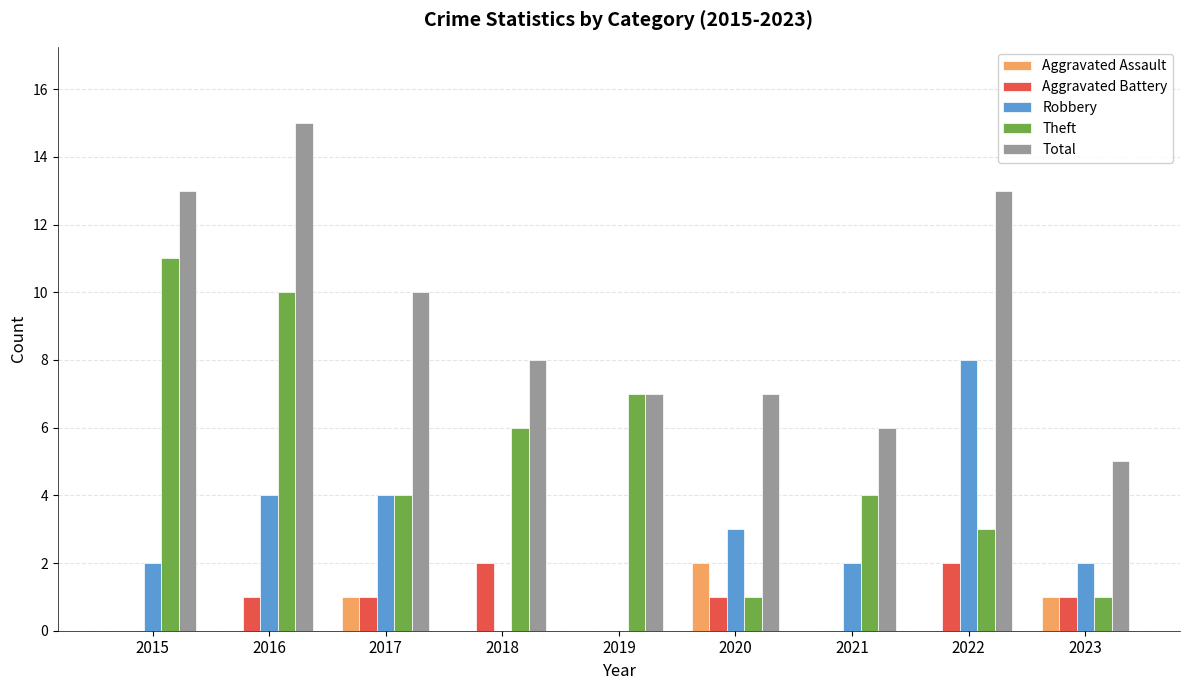

What is the spread (max minus min) of values at 2015?

13